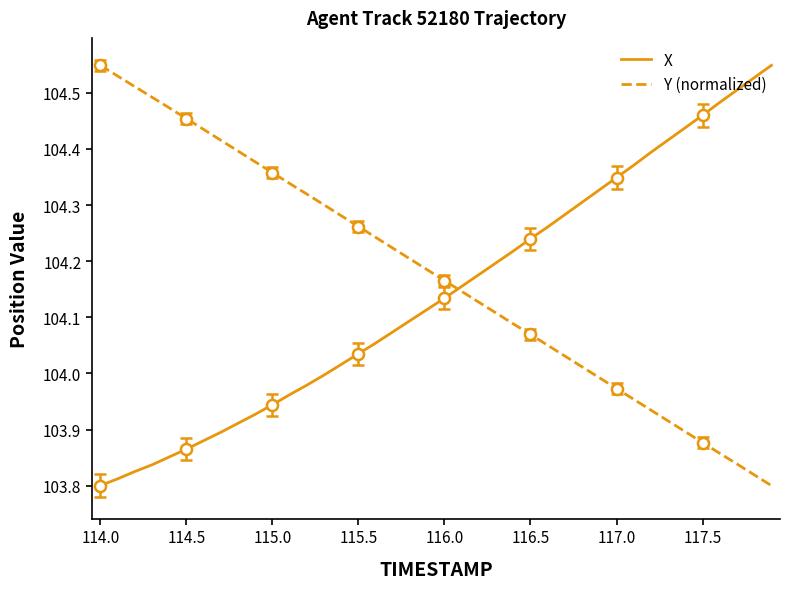

How many times do X and Y (normalized) cross each other?

1